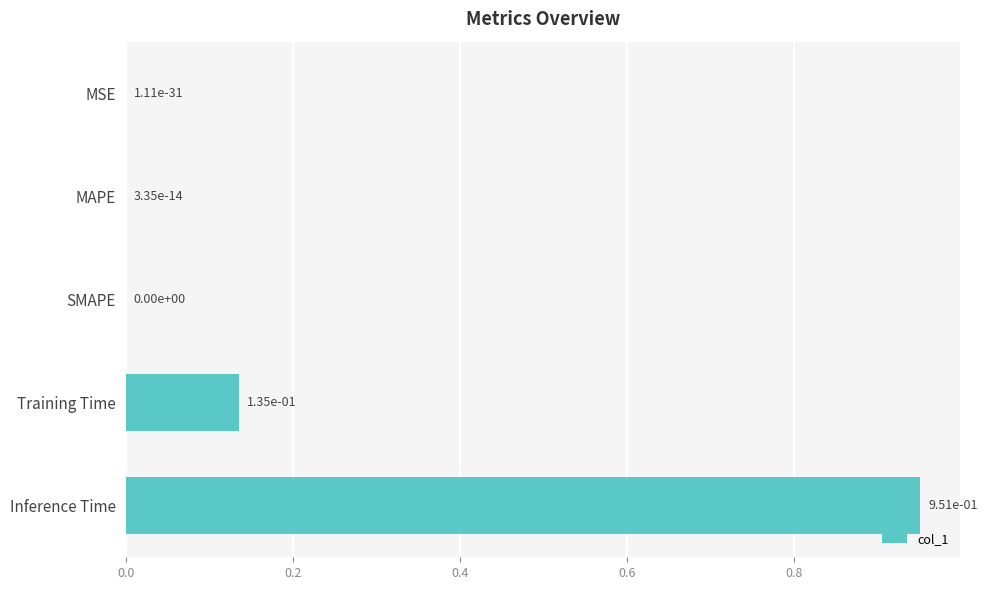

Which category has the highest value across all series?

Inference Time